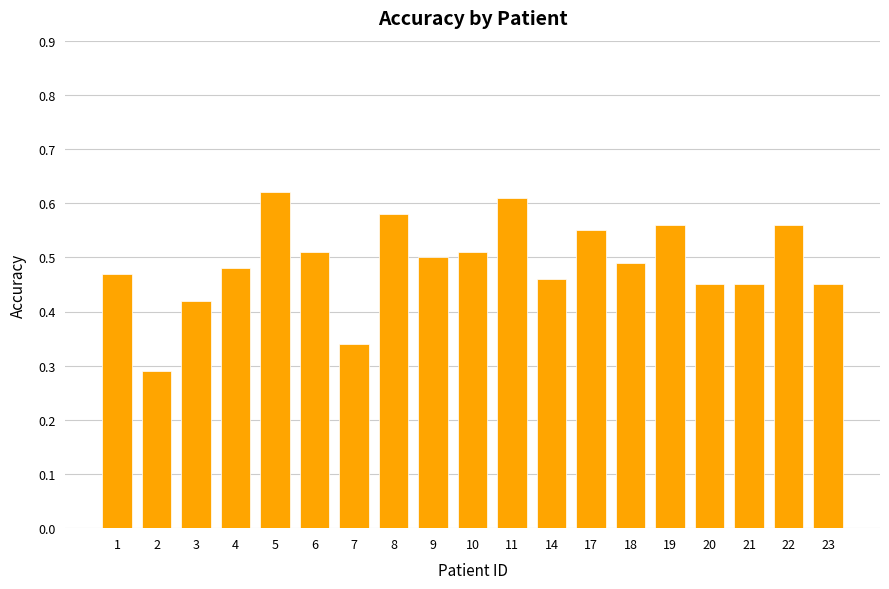

How many values are between 0 and 1?

19